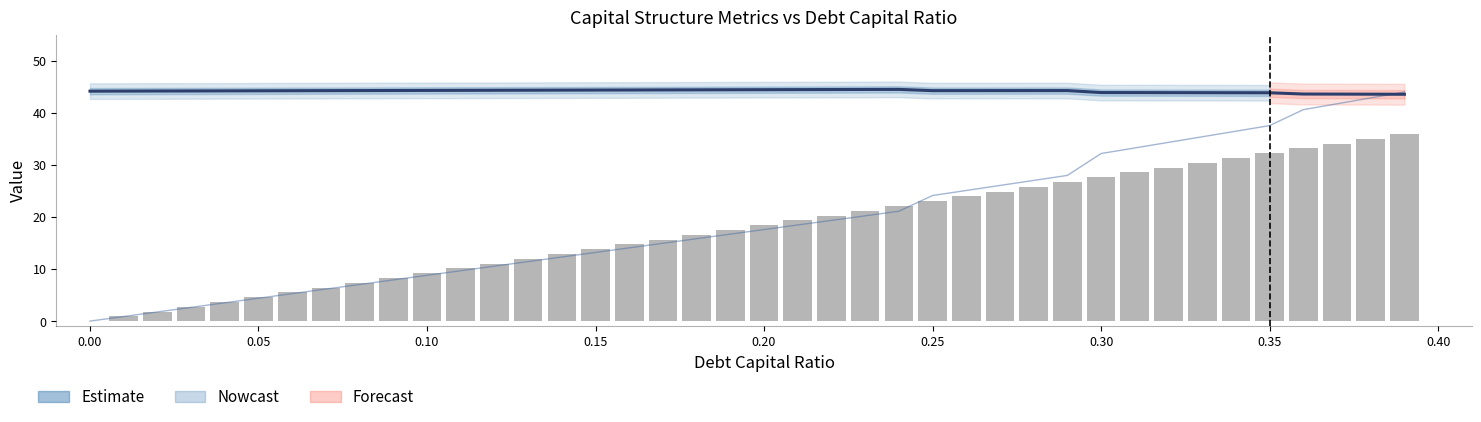

The value of debt at 0.25 is 23.0. True or false?

True